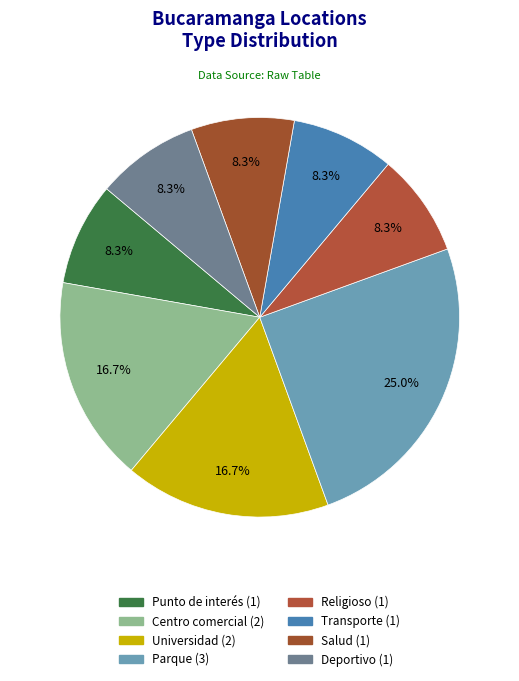

Is there a majority slice in this chart?

No